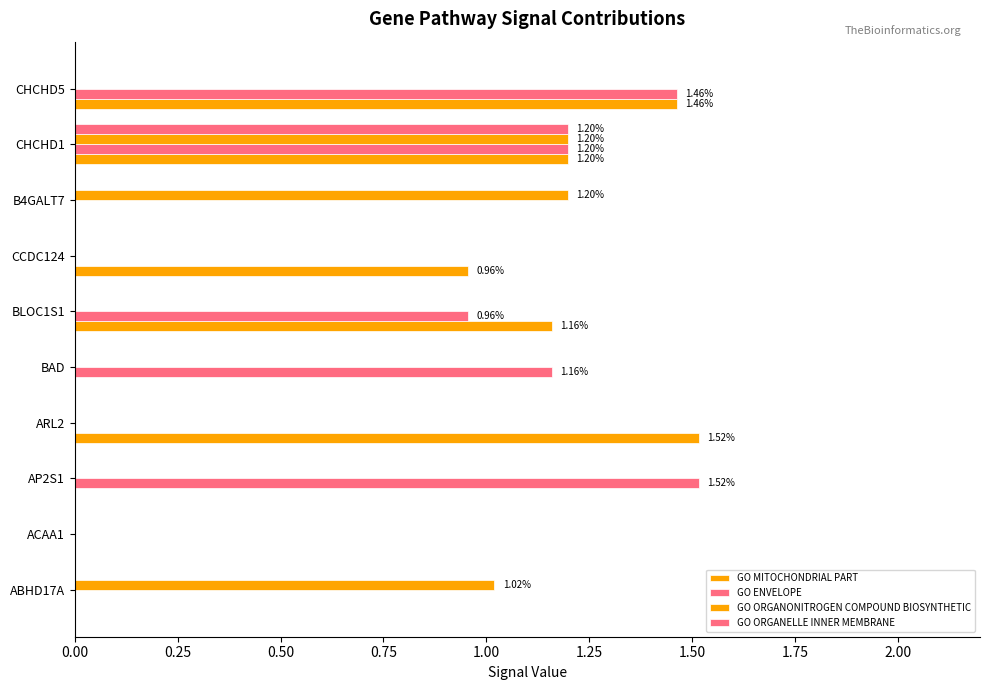

Count the number of categories in the chart.

10